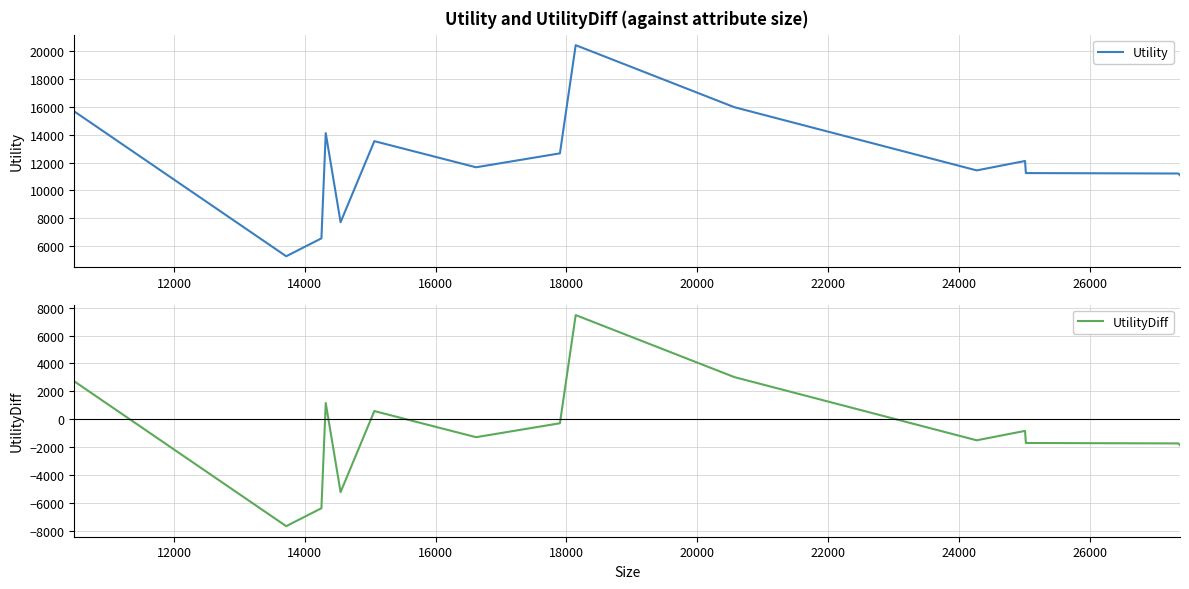

What are all the series names shown in the legend?

Utility, UtilityDiff